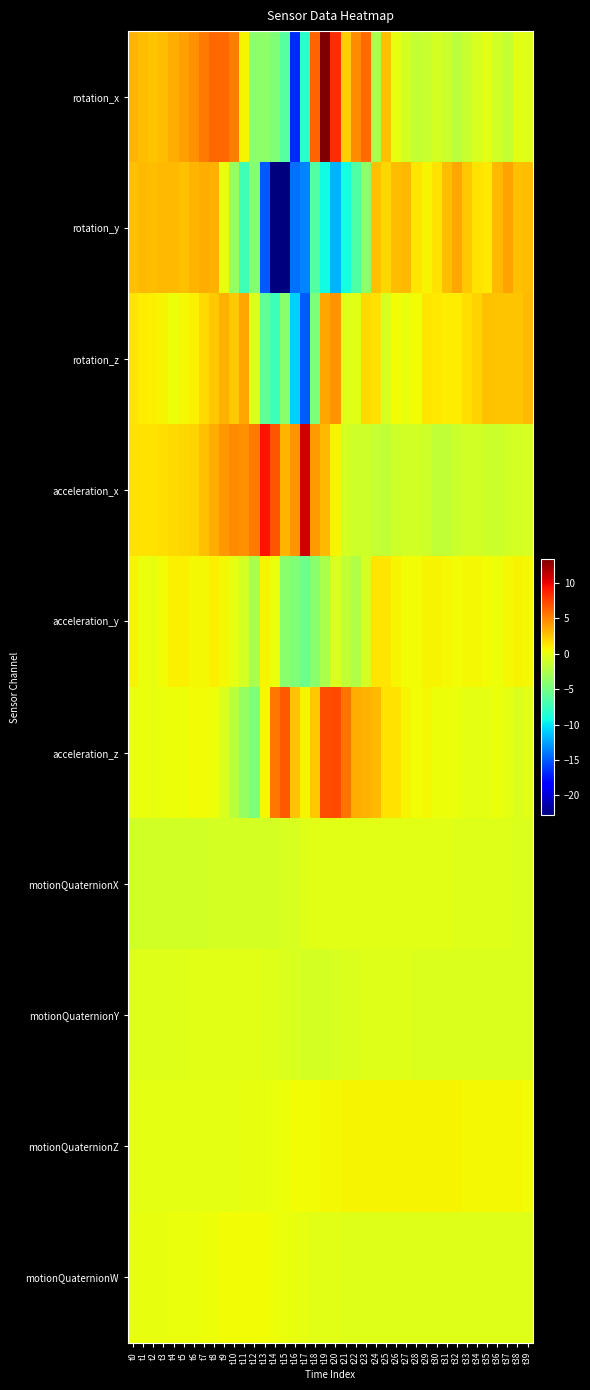

Reading right to left, what are all the values shown in this chart?

rotation_x: t39=-0.4	t38=-0.3	t37=-1.5	t36=-1.0	t35=-0.3	t34=-0.7	t33=-1.4	t32=-2.0	t31=-1.2	t30=-0.8	t29=-1.4	t28=-1.5	t27=-0.8	t26=0.1	t25=2.7	t24=-2.7	t23=6.0	t22=4.8	t21=2.1	t20=8.3	t19=13.4	t18=6.2	t17=-8.3	t16=-16.8	t15=-6.4	t14=-4.5	t13=-3.9	t12=-3.9	t11=0.7	t10=5.3	t9=6.1	t8=6.1	t7=5.4	t6=4.5	t5=4.0	t4=3.4	t3=2.8	t2=2.6	t1=2.9	t0=3.2
rotation_y: t39=2.9	t38=2.7	t37=3.8	t36=3.0	t35=1.2	t34=1.4	t33=2.4	t32=3.6	t31=2.8	t30=1.4	t29=0.8	t28=1.3	t27=3.1	t26=2.8	t25=1.8	t24=2.7	t23=-4.0	t22=-6.6	t21=-9.1	t20=-11.8	t19=-9.2	t18=-6.5	t17=-13.6	t16=-14.3	t15=-22.7	t14=-22.7	t13=-15.0	t12=-4.4	t11=-7.3	t10=-3.4	t9=0.1	t8=3.3	t7=3.4	t6=3.1	t5=2.7	t4=2.9	t3=2.9	t2=2.9	t1=3.0	t0=2.7
rotation_z: t39=3.0	t38=2.6	t37=2.6	t36=2.5	t35=2.7	t34=2.0	t33=1.5	t32=1.1	t31=1.1	t30=1.1	t29=1.4	t28=0.4	t27=0.1	t26=0.4	t25=-0.6	t24=1.4	t23=1.8	t22=-0.3	t21=-0.4	t20=4.4	t19=3.7	t18=-4.6	t17=-15.0	t16=-10.9	t15=-4.0	t14=-7.4	t13=-5.9	t12=-0.4	t11=3.7	t10=2.5	t9=3.3	t8=2.5	t7=1.8	t6=0.9	t5=0.5	t4=0.4	t3=0.7	t2=0.9	t1=1.0	t0=1.3
acceleration_x: t39=-0.7	t38=-0.8	t37=-1.0	t36=-1.2	t35=-1.1	t34=-1.0	t33=-1.0	t32=-1.2	t31=-1.6	t30=-1.6	t29=-1.2	t28=-0.9	t27=-1.0	t26=-1.1	t25=-1.6	t24=-1.5	t23=-1.1	t22=-1.0	t21=-0.8	t20=0.7	t19=3.0	t18=4.1	t17=10.8	t16=4.3	t15=3.2	t14=6.8	t13=9.3	t12=5.4	t11=4.5	t10=4.7	t9=4.3	t8=3.4	t7=2.7	t6=2.1	t5=1.8	t4=1.7	t3=1.6	t2=1.5	t1=1.4	t0=1.5
acceleration_y: t39=0.6	t38=0.7	t37=0.6	t36=0.3	t35=0.4	t34=0.6	t33=0.5	t32=0.4	t31=0.6	t30=0.8	t29=0.7	t28=0.5	t27=0.4	t26=0.8	t25=1.3	t24=1.3	t23=-0.8	t22=-2.4	t21=-1.7	t20=-0.5	t19=-2.7	t18=-4.1	t17=-5.3	t16=-4.6	t15=-4.1	t14=0.1	t13=0.7	t12=-2.6	t11=-0.8	t10=-0.1	t9=0.6	t8=0.9	t7=0.6	t6=0.6	t5=0.8	t4=0.8	t3=0.5	t2=0.1	t1=0.2	t0=0.7
acceleration_z: t39=-0.3	t38=-0.5	t37=-0.1	t36=0.2	t35=-0.1	t34=-0.0	t33=-0.1	t32=0.2	t31=0.3	t30=0.3	t29=0.6	t28=0.5	t27=0.7	t26=1.4	t25=1.4	t24=3.0	t23=3.2	t22=3.4	t21=5.7	t20=7.2	t19=7.1	t18=2.4	t17=0.7	t16=2.6	t15=6.7	t14=5.6	t13=0.6	t12=-4.7	t11=-3.5	t10=-2.0	t9=-0.5	t8=0.3	t7=0.4	t6=0.5	t5=0.3	t4=0.2	t3=0.1	t2=0.1	t1=0.1	t0=0.2
motionQuaternionX: t39=-0.5	t38=-0.5	t37=-0.4	t36=-0.4	t35=-0.4	t34=-0.4	t33=-0.4	t32=-0.3	t31=-0.3	t30=-0.3	t29=-0.3	t28=-0.3	t27=-0.3	t26=-0.2	t25=-0.2	t24=-0.2	t23=-0.2	t22=-0.2	t21=-0.3	t20=-0.3	t19=-0.3	t18=-0.3	t17=-0.4	t16=-0.6	t15=-0.7	t14=-0.8	t13=-0.9	t12=-0.9	t11=-0.8	t10=-0.8	t9=-0.9	t8=-0.9	t7=-0.9	t6=-0.9	t5=-0.9	t4=-0.9	t3=-0.9	t2=-0.9	t1=-0.9	t0=-0.9
motionQuaternionY: t39=-0.6	t38=-0.6	t37=-0.6	t36=-0.6	t35=-0.6	t34=-0.6	t33=-0.6	t32=-0.5	t31=-0.5	t30=-0.5	t29=-0.5	t28=-0.5	t27=-0.5	t26=-0.5	t25=-0.5	t24=-0.4	t23=-0.5	t22=-0.5	t21=-0.6	t20=-0.7	t19=-0.8	t18=-0.8	t17=-0.8	t16=-0.7	t15=-0.6	t14=-0.5	t13=-0.3	t12=-0.3	t11=-0.3	t10=-0.3	t9=-0.3	t8=-0.3	t7=-0.3	t6=-0.3	t5=-0.3	t4=-0.3	t3=-0.3	t2=-0.3	t1=-0.4	t0=-0.4
motionQuaternionZ: t39=0.5	t38=0.5	t37=0.6	t36=0.6	t35=0.6	t34=0.6	t33=0.6	t32=0.7	t31=0.7	t30=0.7	t29=0.7	t28=0.7	t27=0.8	t26=0.8	t25=0.8	t24=0.8	t23=0.8	t22=0.7	t21=0.7	t20=0.6	t19=0.5	t18=0.4	t17=0.4	t16=0.4	t15=0.3	t14=0.2	t13=0.1	t12=0.0	t11=-0.0	t10=-0.1	t9=-0.1	t8=-0.2	t7=-0.2	t6=-0.1	t5=-0.1	t4=-0.1	t3=-0.1	t2=-0.1	t1=-0.1	t0=-0.1
motionQuaternionW: t39=-0.4	t38=-0.4	t37=-0.4	t36=-0.4	t35=-0.4	t34=-0.4	t33=-0.4	t32=-0.4	t31=-0.4	t30=-0.4	t29=-0.4	t28=-0.4	t27=-0.4	t26=-0.4	t25=-0.4	t24=-0.4	t23=-0.4	t22=-0.4	t21=-0.3	t20=-0.3	t19=-0.2	t18=-0.2	t17=-0.1	t16=-0.0	t15=0.1	t14=0.3	t13=0.4	t12=0.4	t11=0.5	t10=0.5	t9=0.4	t8=0.3	t7=0.3	t6=0.2	t5=0.2	t4=0.1	t3=0.1	t2=0.1	t1=0.0	t0=-0.0